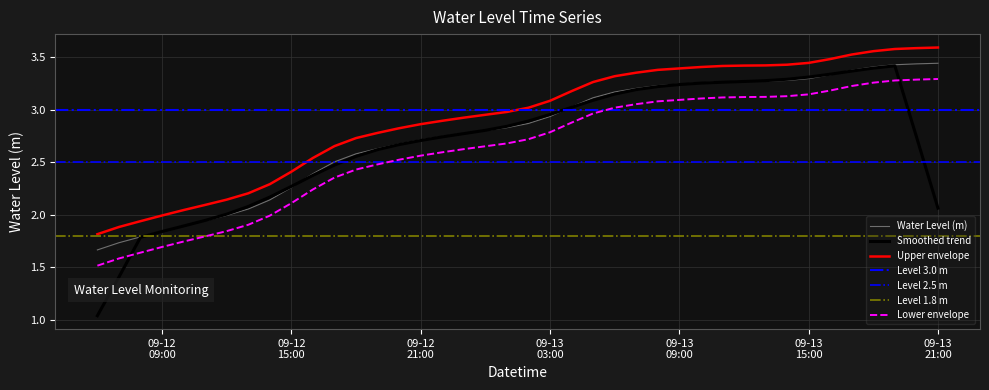

Is it true that the value at 2025-09-13 02:00:00 is 4.6?

False